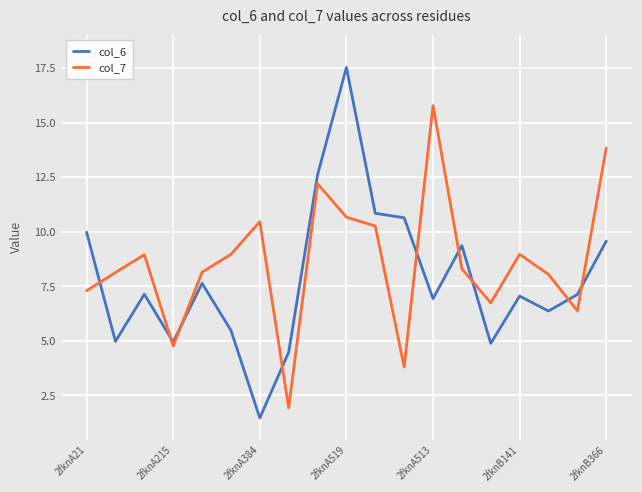

What is the difference between the second highest and minimum values in the col_7 series?

11.9